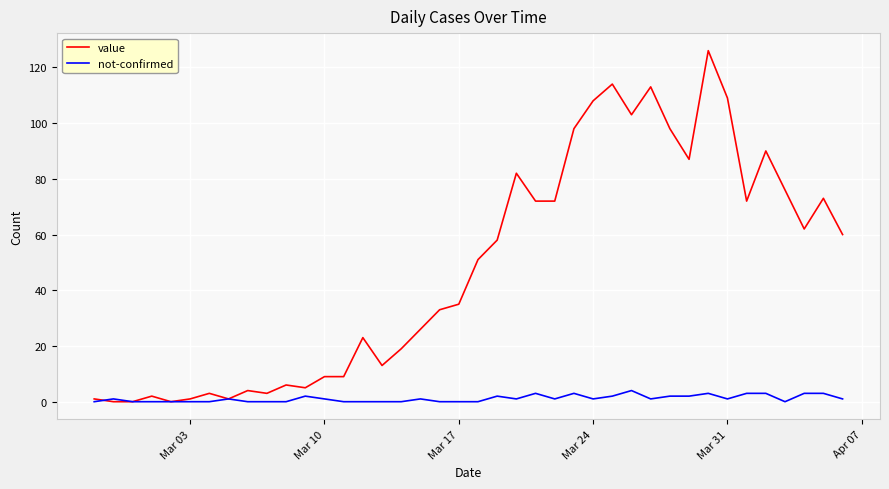

Which series has the widest spread of values?

value